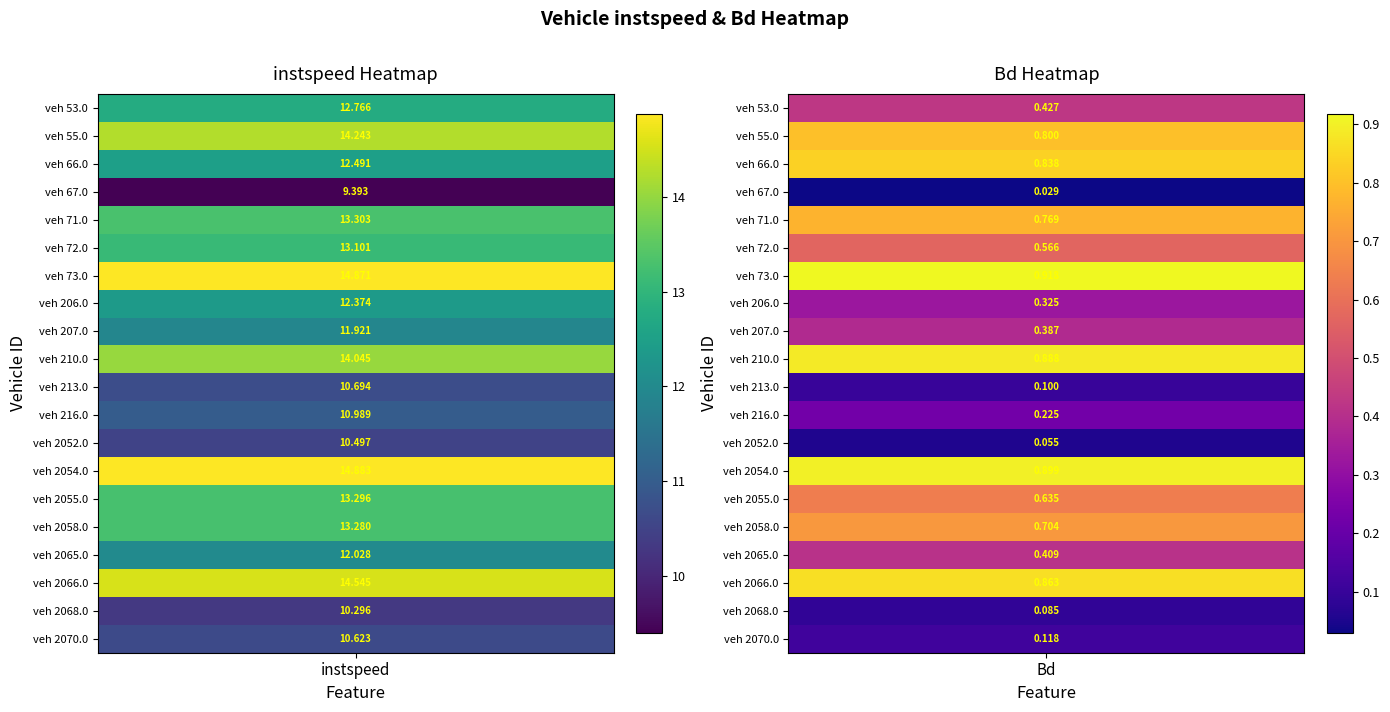

Rank the categories by 2070.0 value from highest to lowest.

0, 1